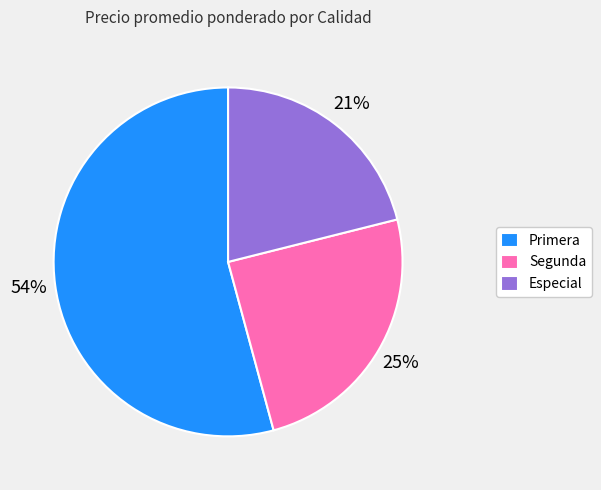

Which slice is the largest?

Primera